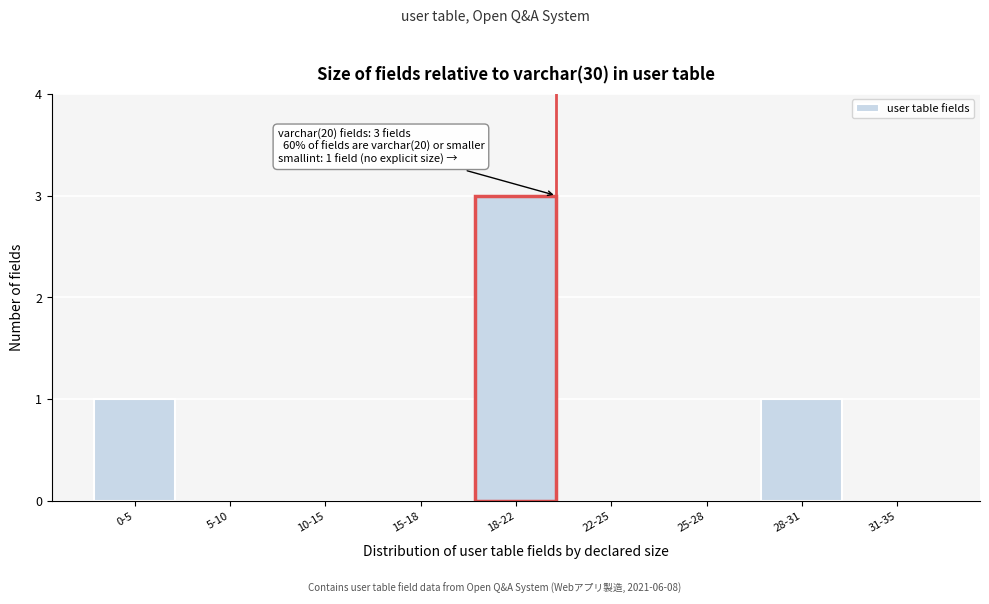

Reading left to right, transcribe all the data shown in this chart.

0-5=1	5-10=0	10-15=0	15-18=0	18-22=3	22-25=0	25-28=0	28-31=1	31-35=0